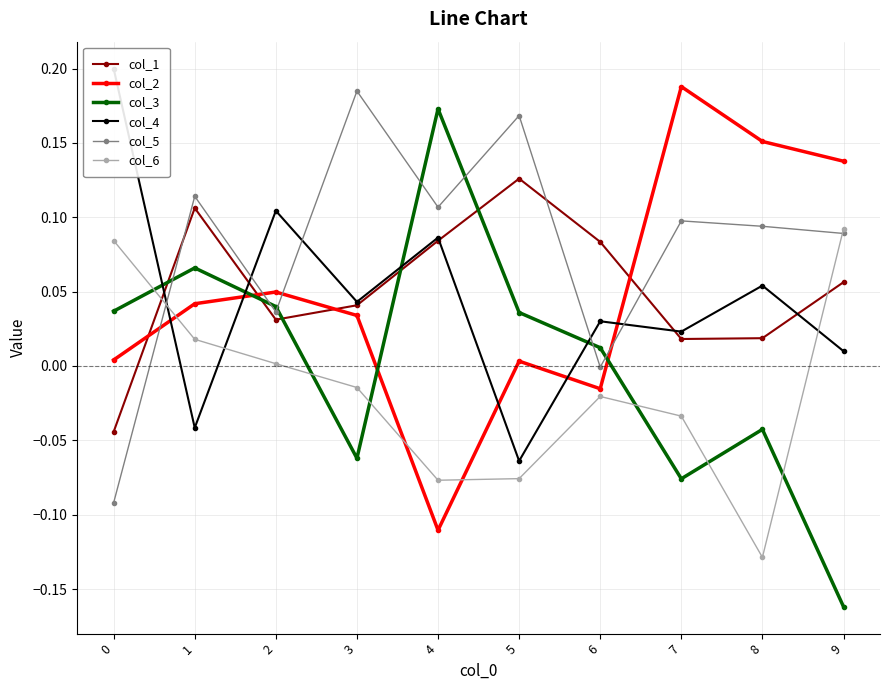

Where is the first local minimum for col_5?

2